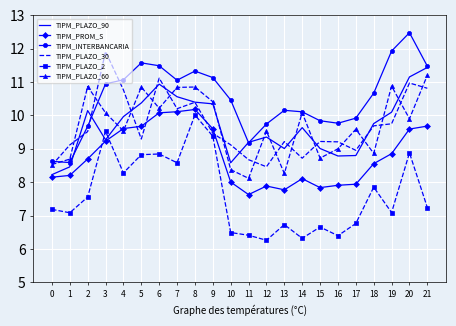

What is the difference between the maximum and minimum values in the TIPM_PLAZO_30 series?

3.5